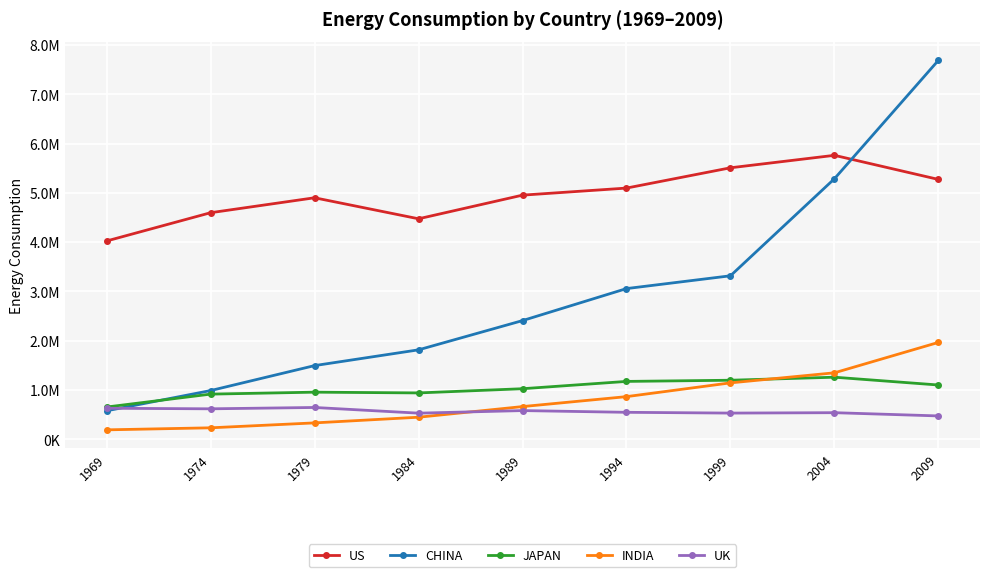

What are all the series names shown in the legend?

US, CHINA, JAPAN, INDIA, UK